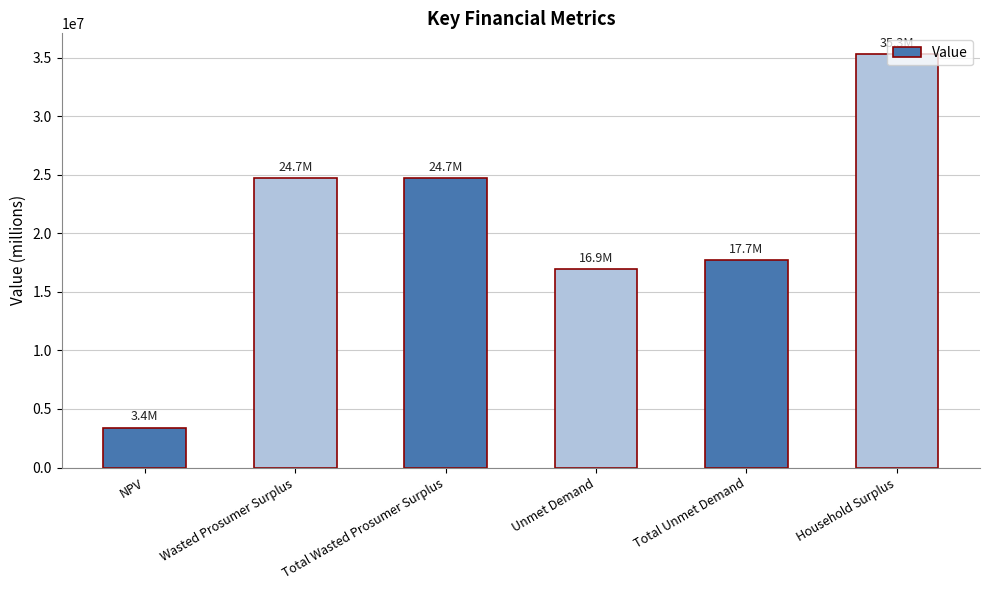

How many series are shown in this chart?

1